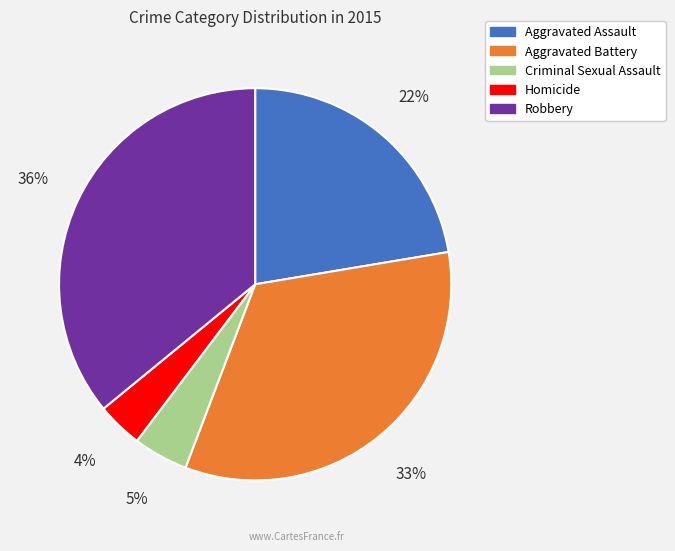

Which category has the smallest portion of the pie?

Homicide